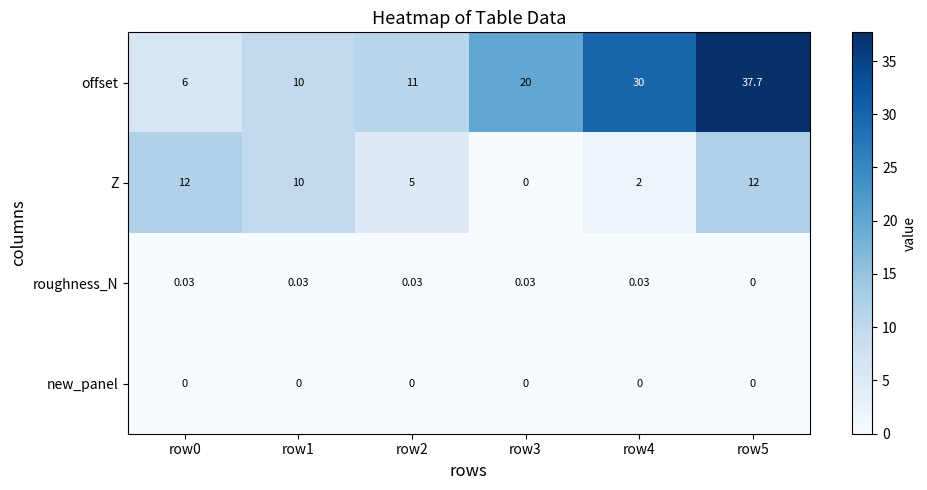

Which series changed the most between row0 and row1?

offset